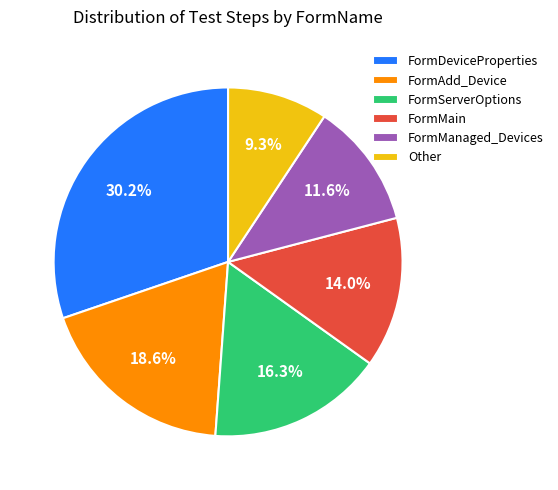

Does FormServerOptions account for over 50% of the chart?

No